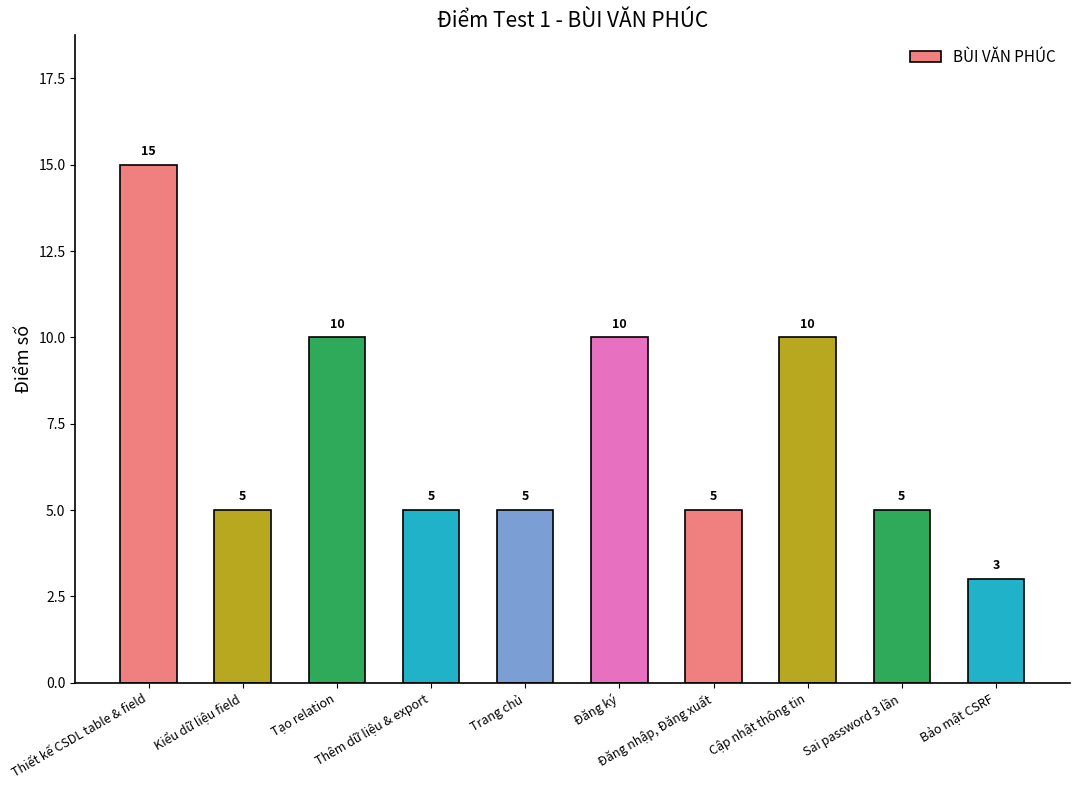

Is it true that the value at Trang chủ is 5?

True